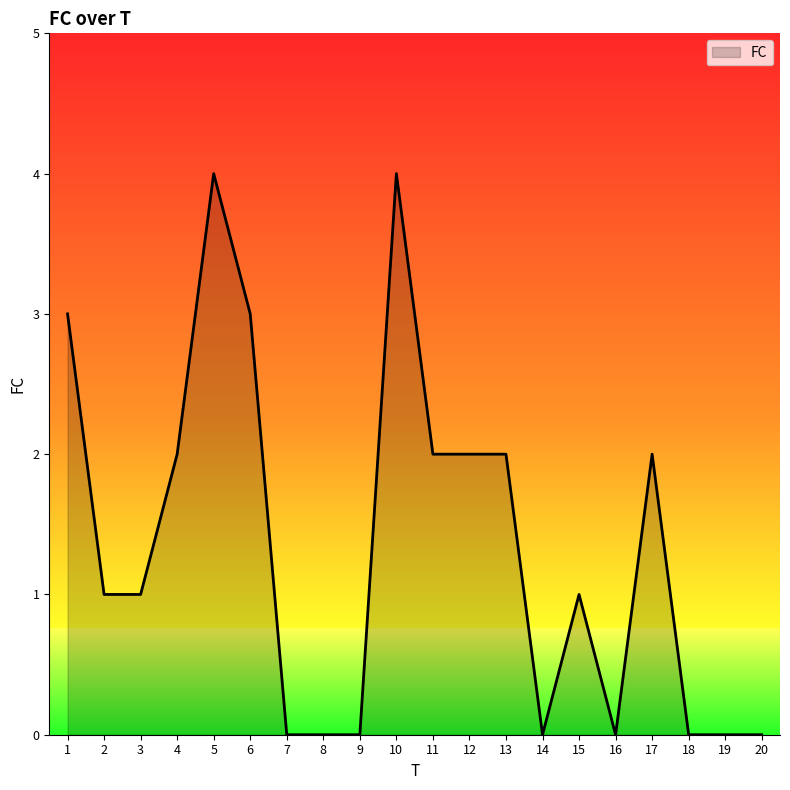

What is the change in value from 10 to 15?

-3